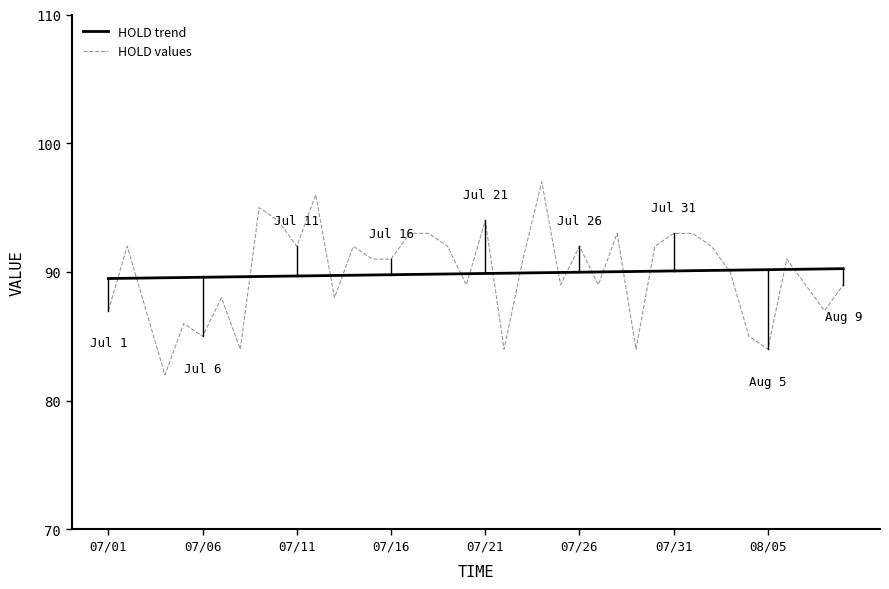

What is the average value?

90